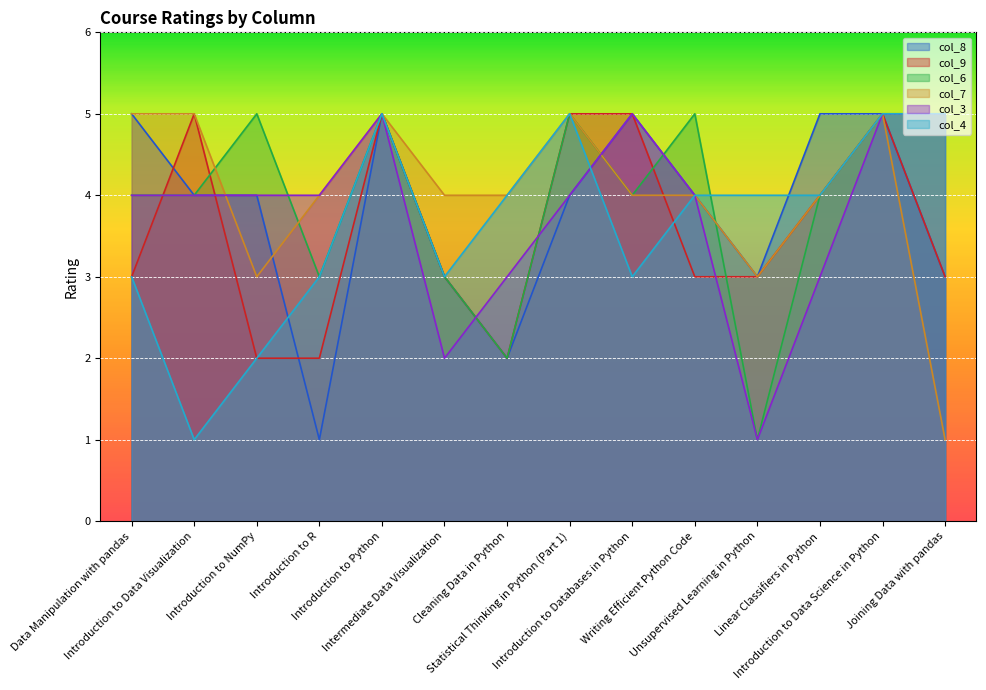

Between Introduction to Databases in Python and Unsupervised Learning in Python, which is larger?

Introduction to Databases in Python